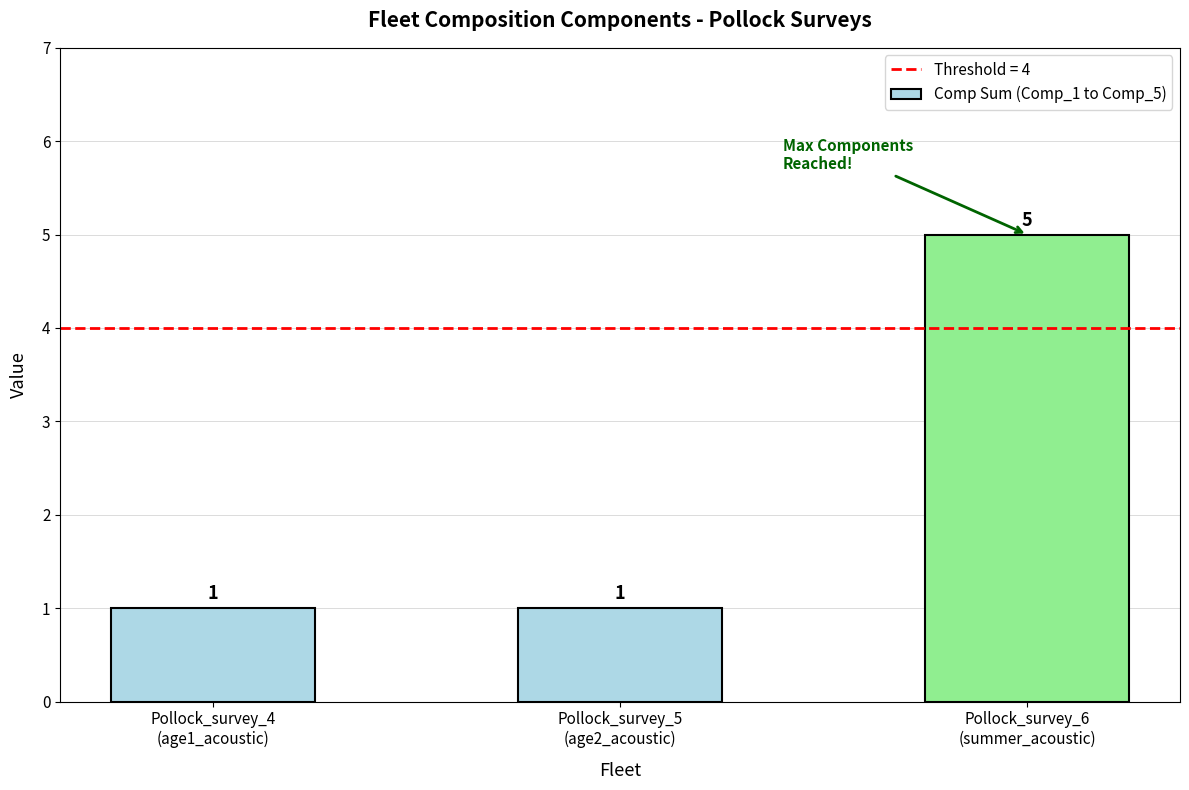

How many series are shown in this chart?

1